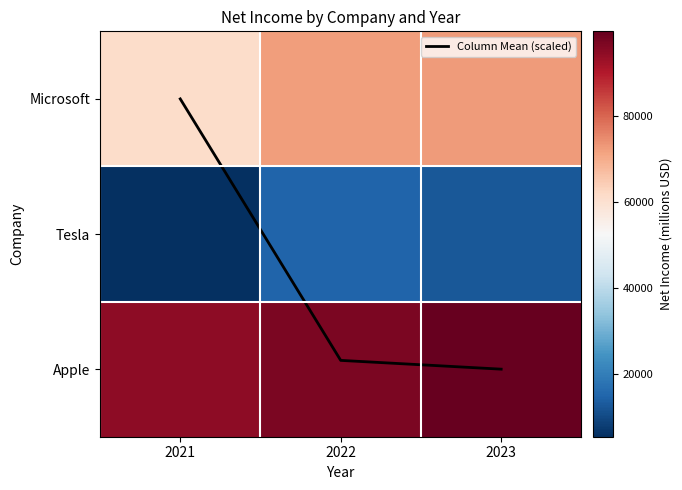

Which category has the lowest value in the Apple series?

2021